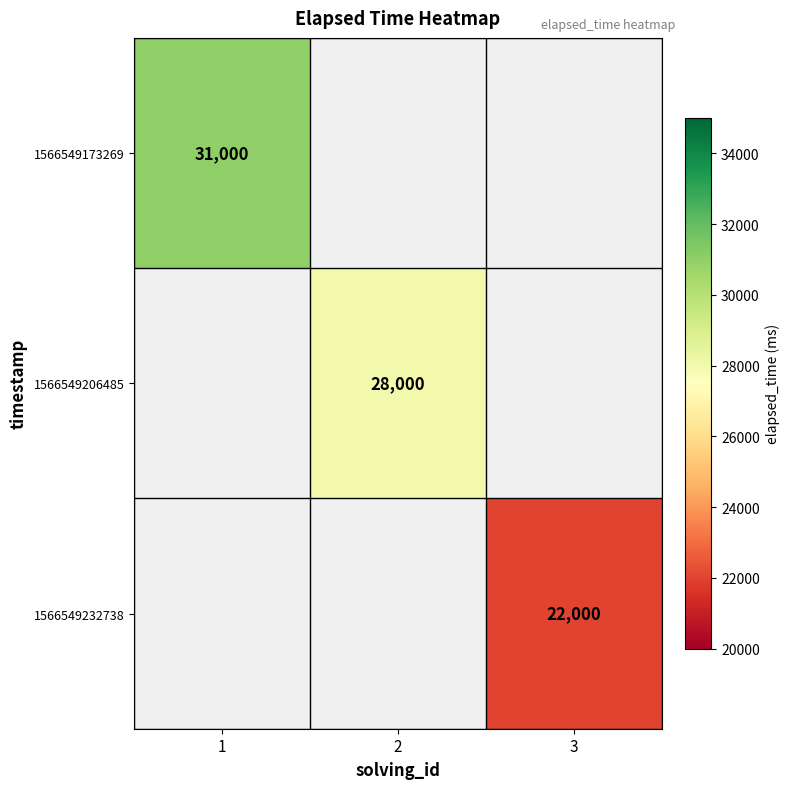

The value of 1566549232738 at 3 is 33622. True or false?

False